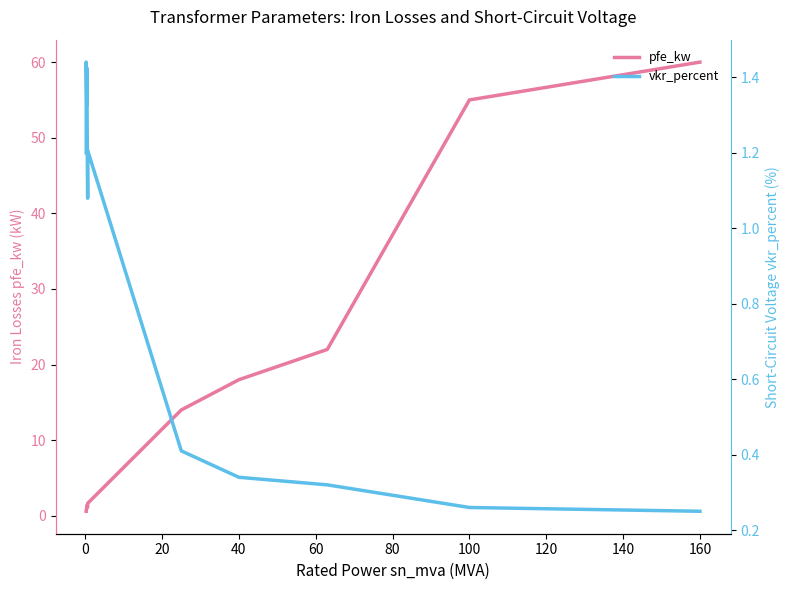

At 40, list the series in order from largest to smallest.

pfe_kw, vkr_percent